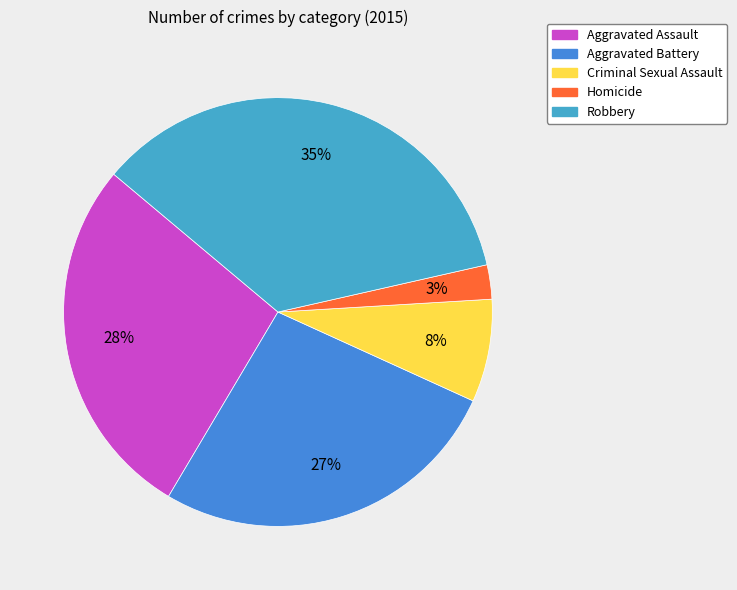

True or false: Aggravated Assault accounts for 33% of the total.

False